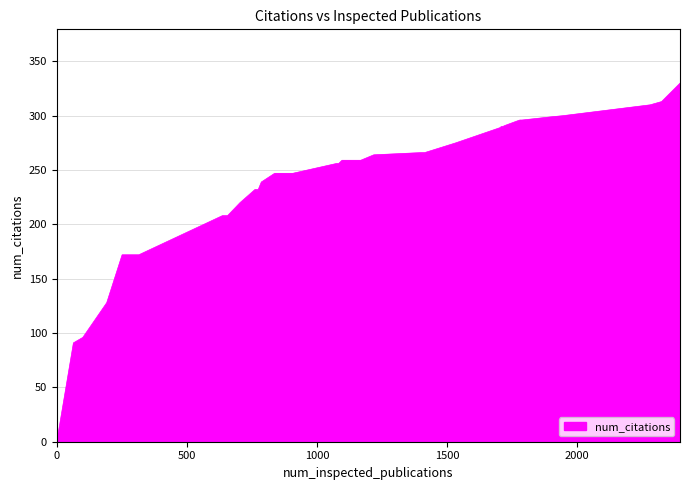

How many values are above zero?

39